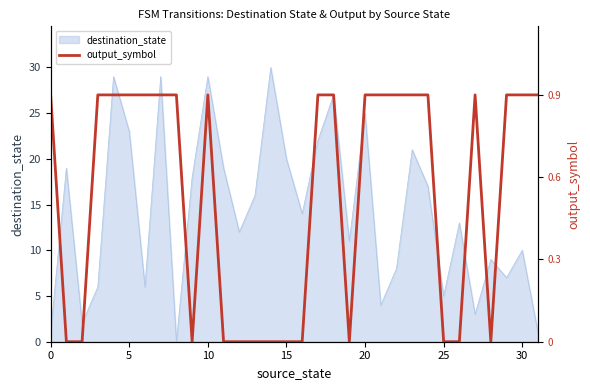

Is it true that destination_state equals 10 at 30?

True